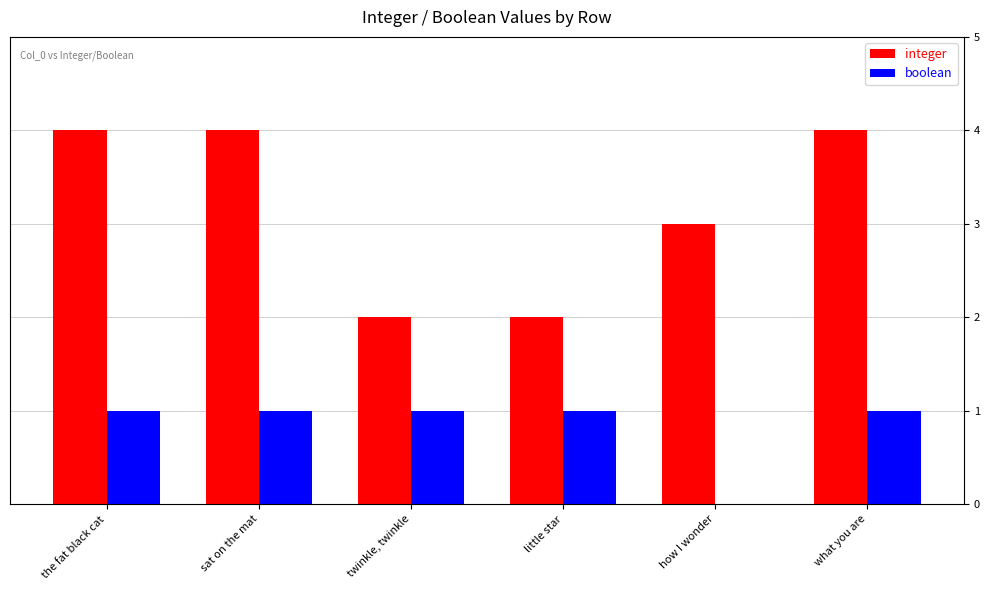

What is the greatest value displayed?

4